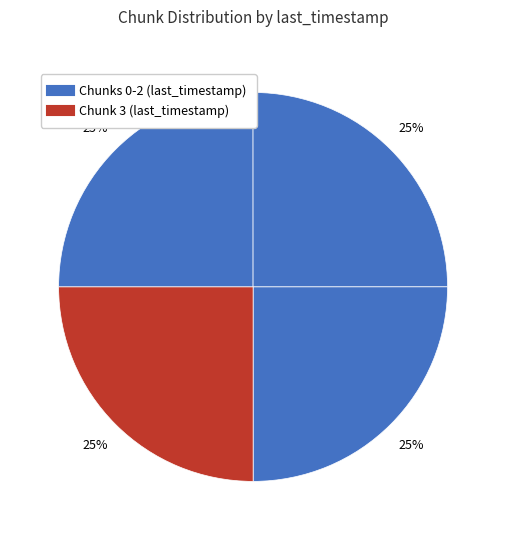

To the nearest percent, what is the average slice percentage?

25%